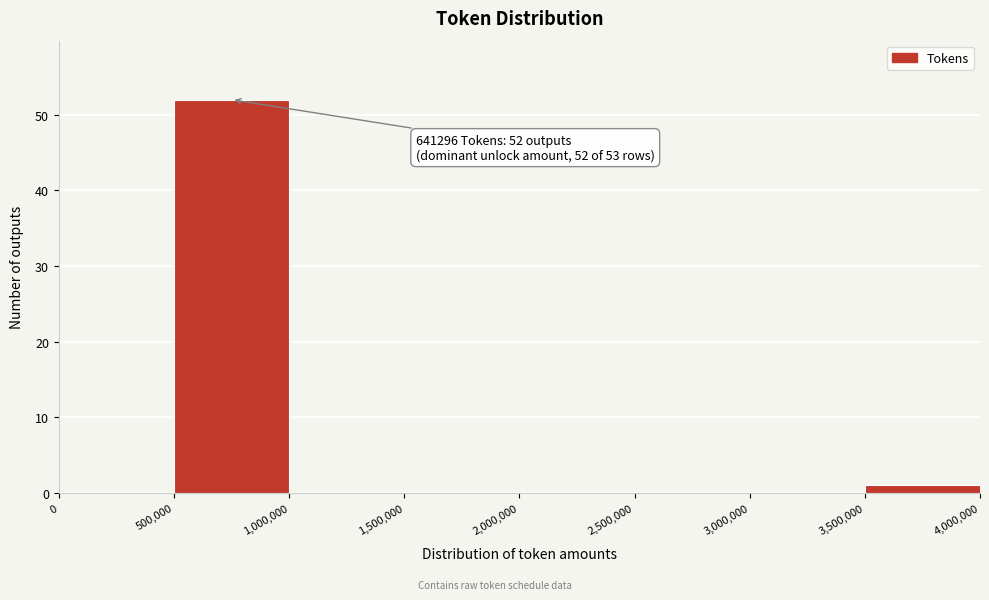

Over which range of the x-axis is the bar tallest?

500,000 to 1,000,000